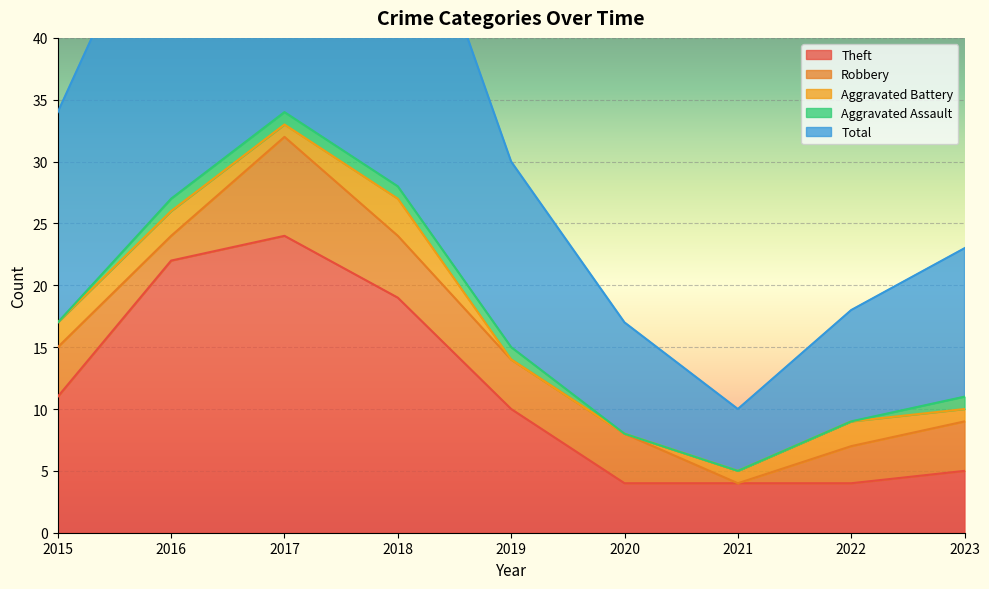

True or false: Theft has more than 2 points higher than both neighbors.

False